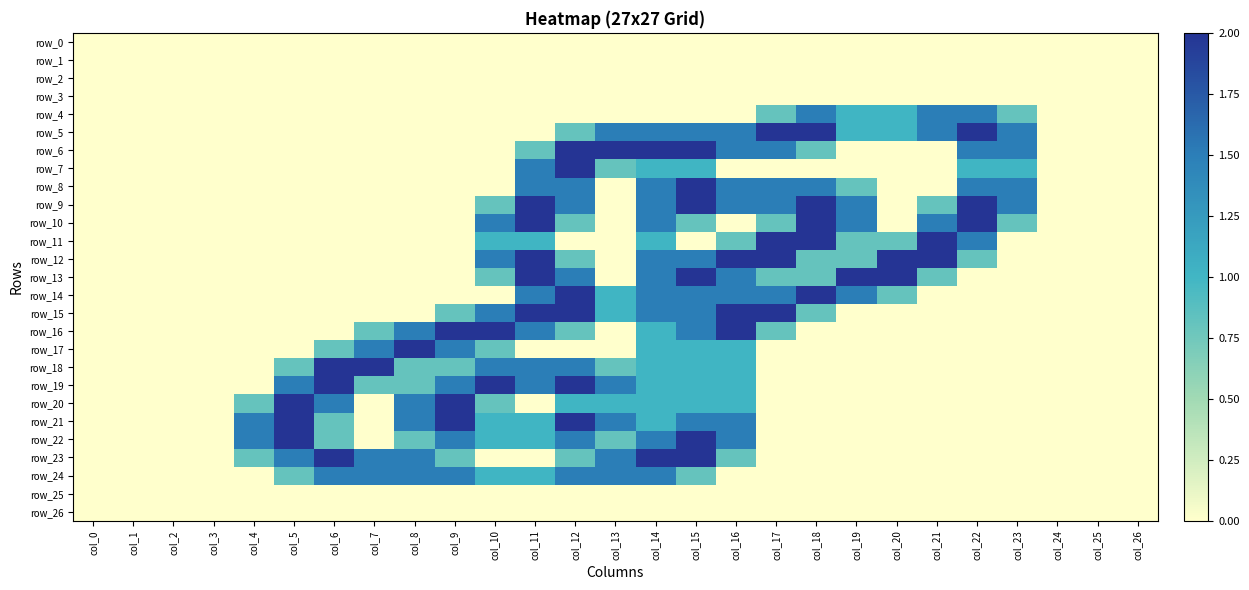

The value of row_24 at col_1 is 0.0. True or false?

True